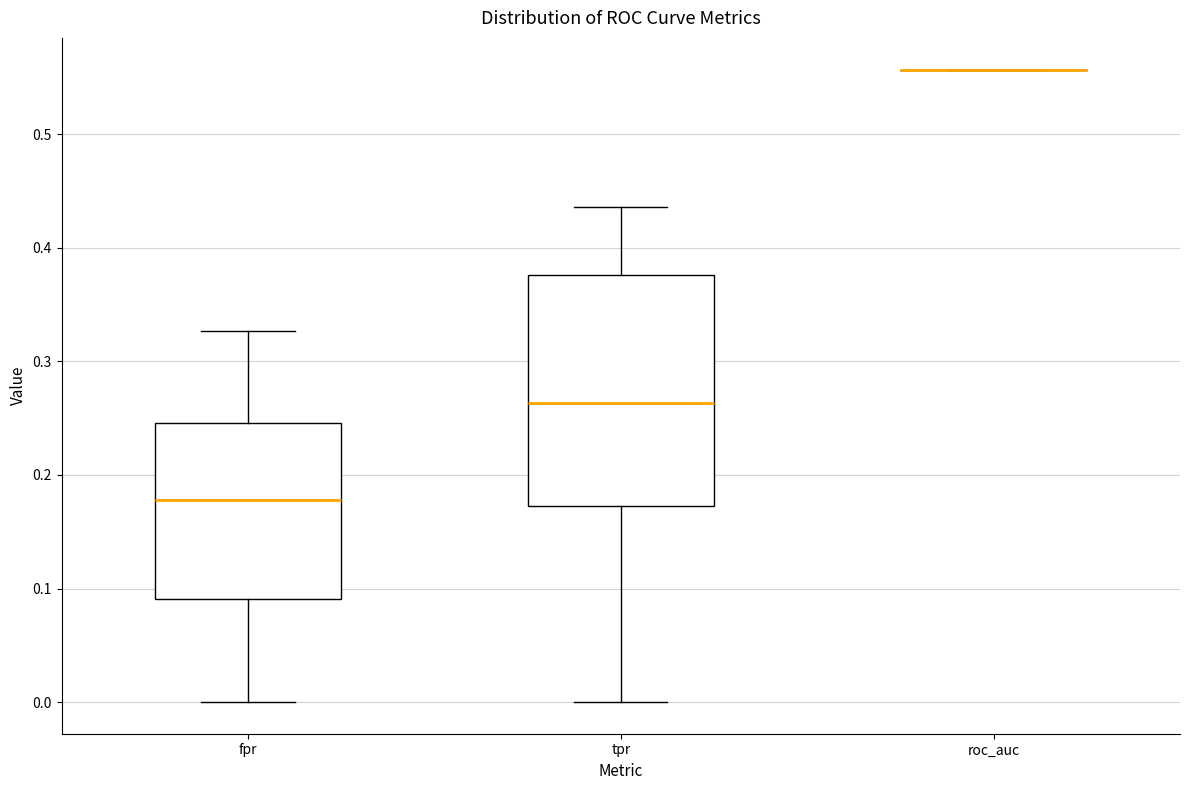

Reading left to right, transcribe this box plot: for each box, give where its median line is, the range the box spans, and where its two whiskers end, as read against the y-axis. The values are not printed on the chart, so give them approximately, as read against the axis.

fpr: median 0.18, box 0.09 to 0.25, whiskers 0.00 to 0.33
tpr: median 0.26, box 0.17 to 0.38, whiskers 0.00 to 0.44
roc_auc: box collapsed to a line at 0.56, whiskers 0.56 to 0.56